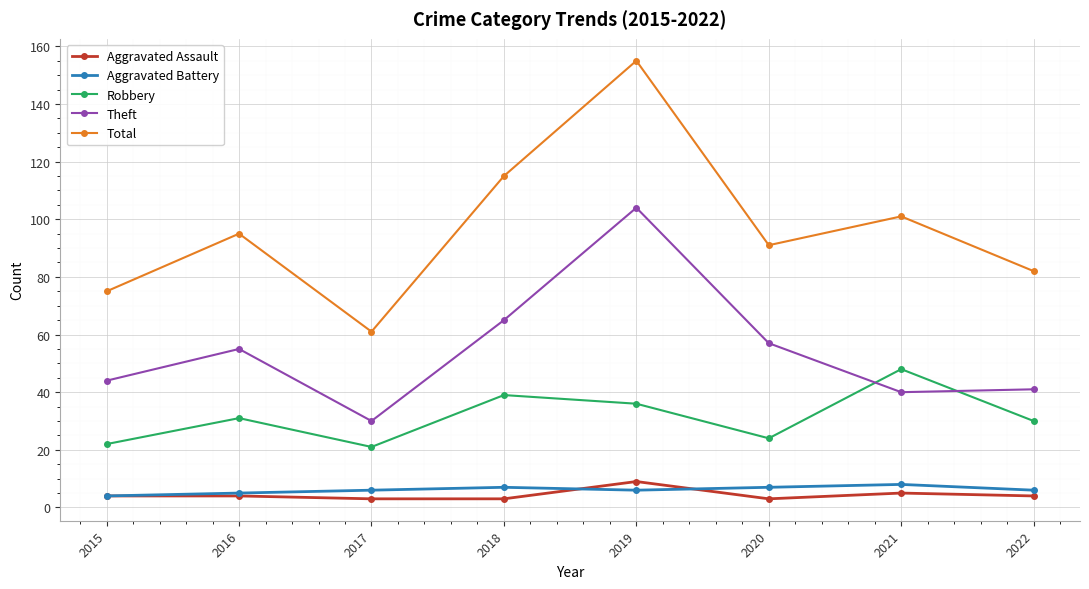

True or false: Aggravated Battery and Robbery intersect in this chart.

False